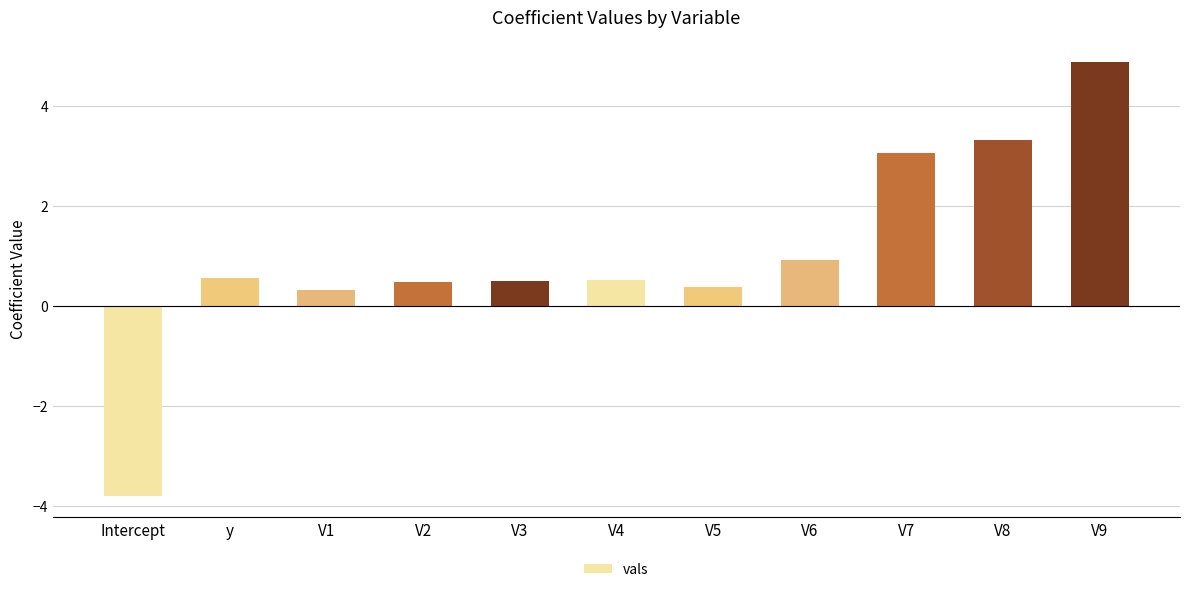

How many values are below zero?

1